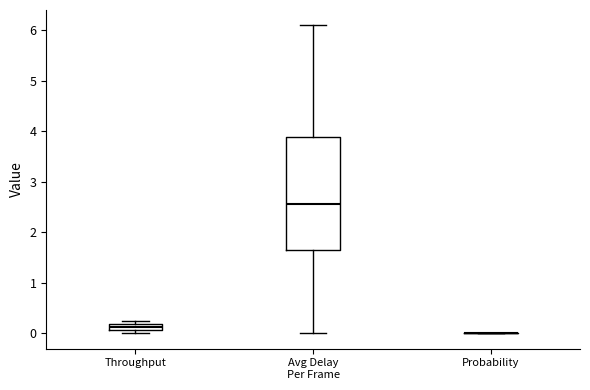

Which box is the tallest, from its lower edge to its upper edge?

Avg Delay Per Frame